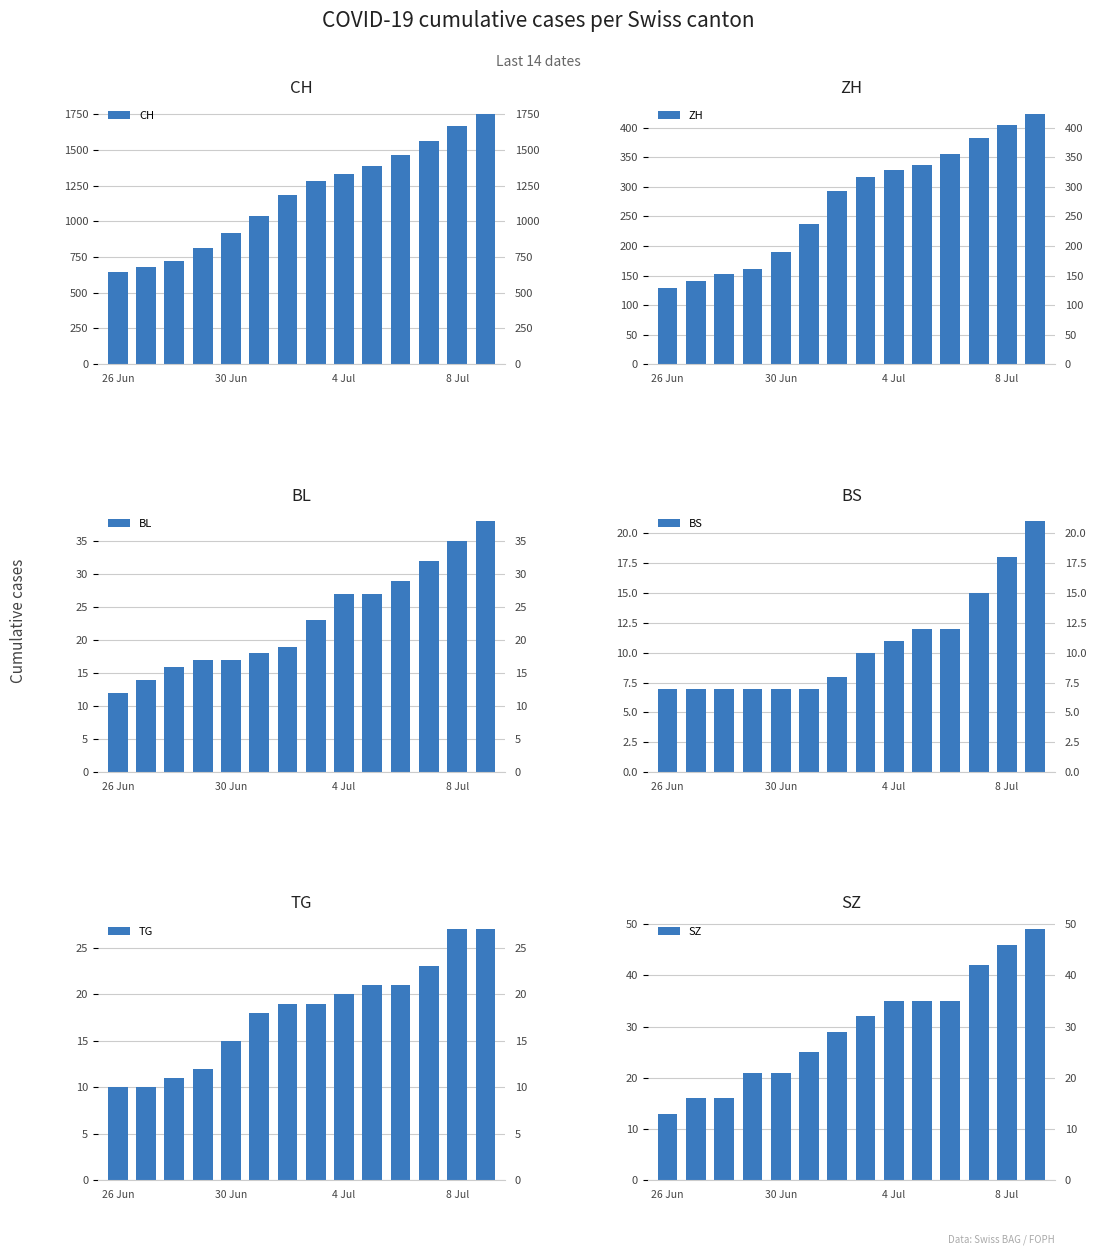

At which category is the sum across all series the highest?

13